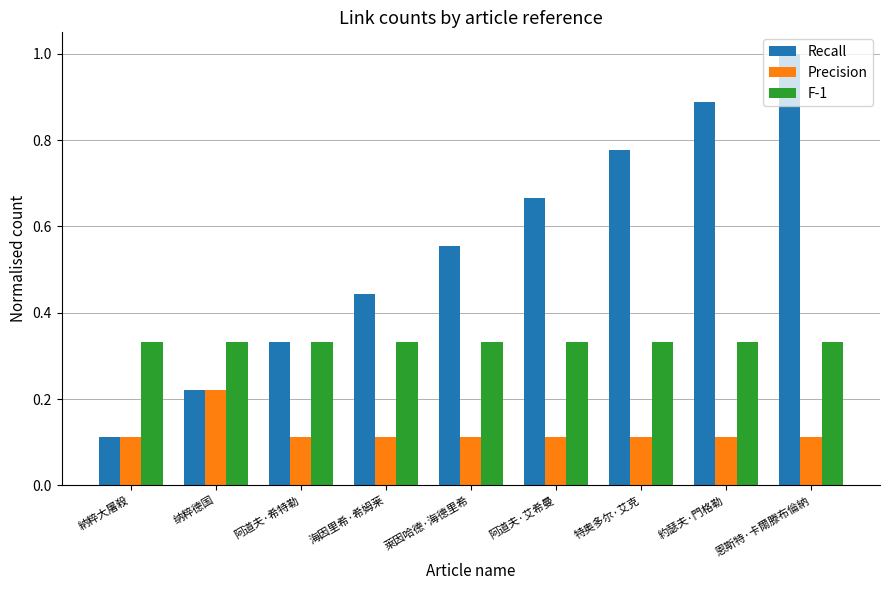

Which label corresponds to the largest value in the chart?

恩斯特·卡爾滕布倫納